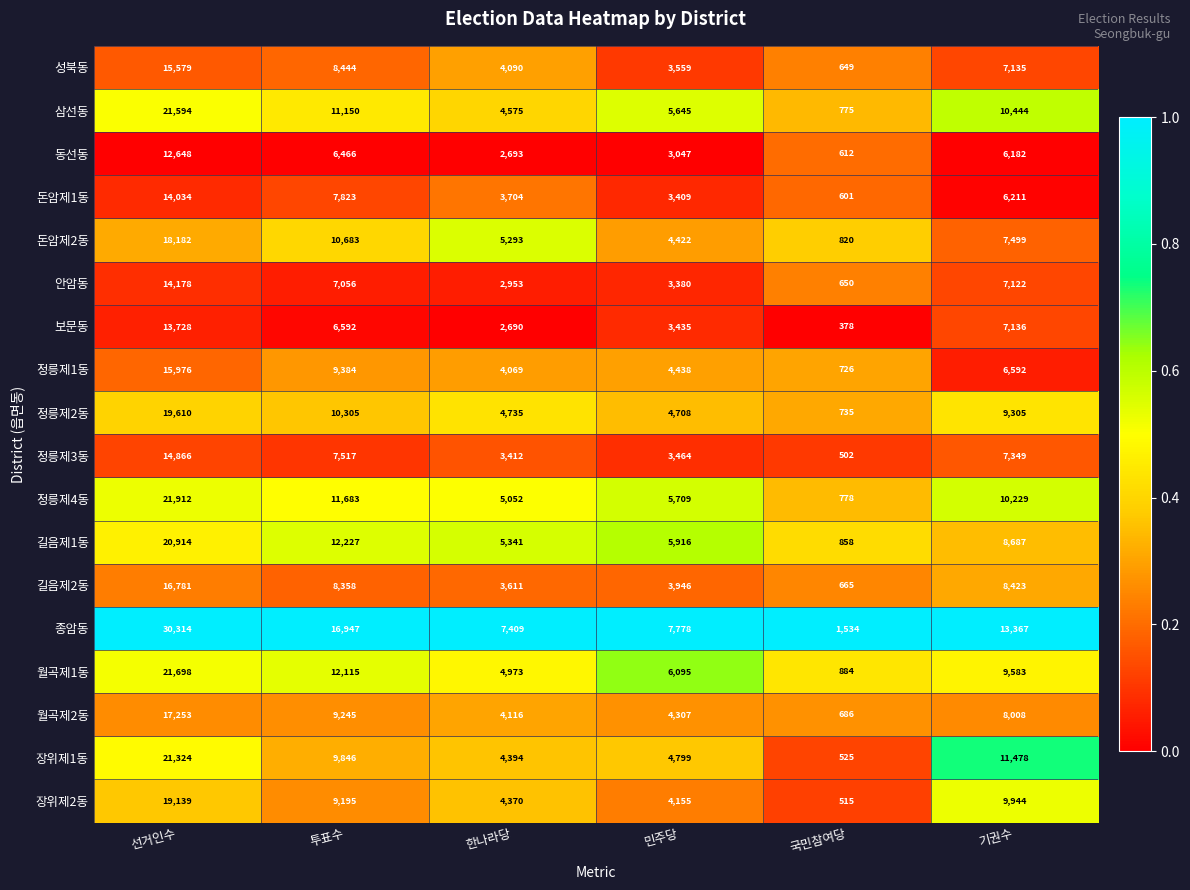

The value of 길음제1동 at 민주당 is 9410. True or false?

False